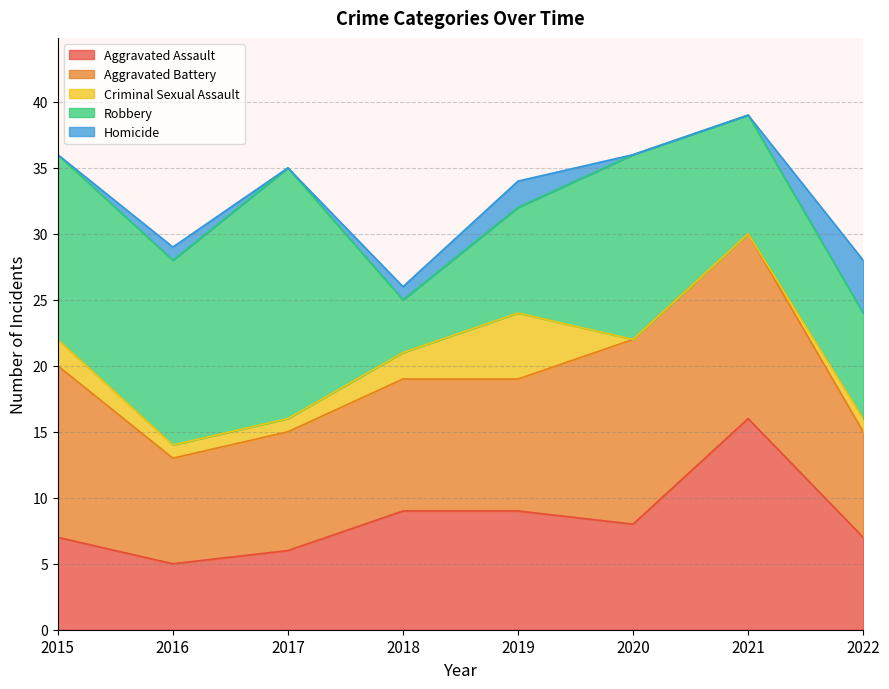

How many lines are shown in the chart?

5